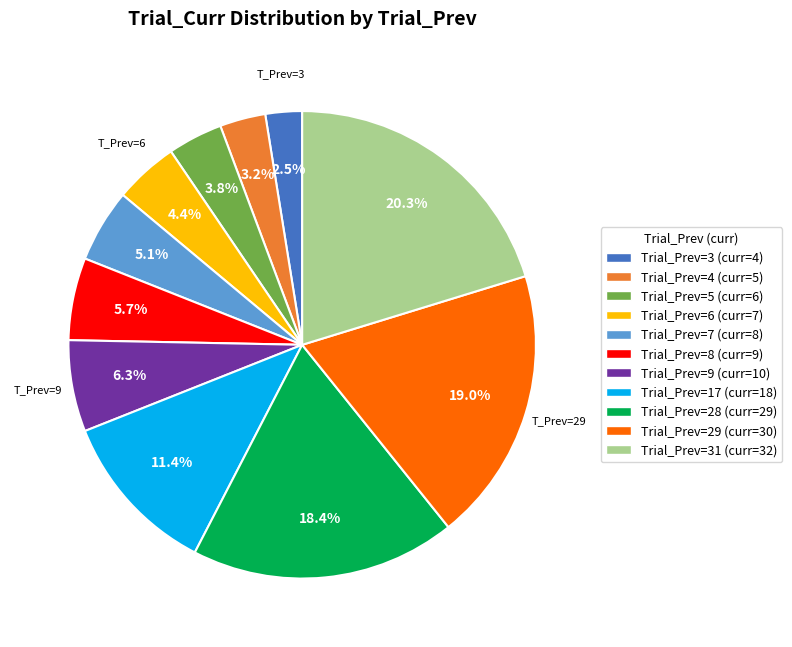

Is there any slice that represents more than half of the pie?

No